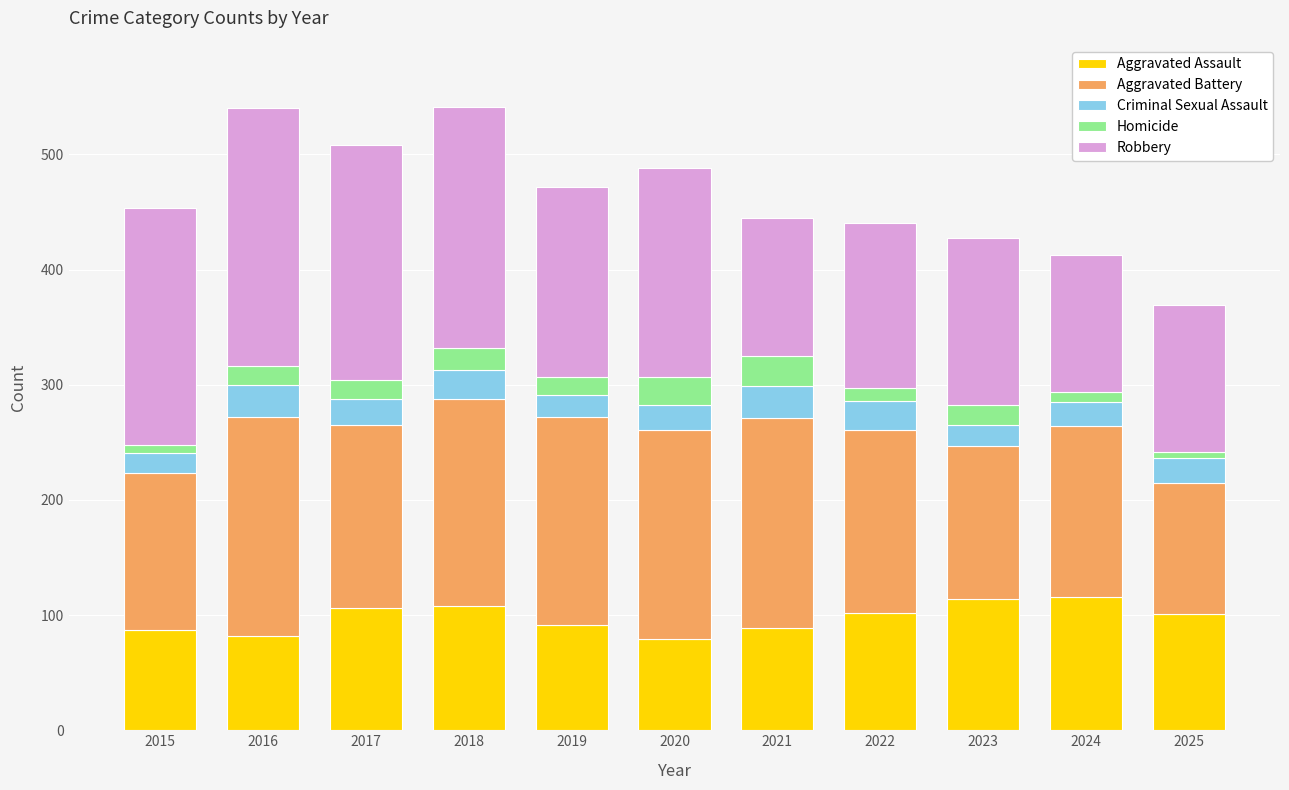

How many categories are shown in the chart?

11